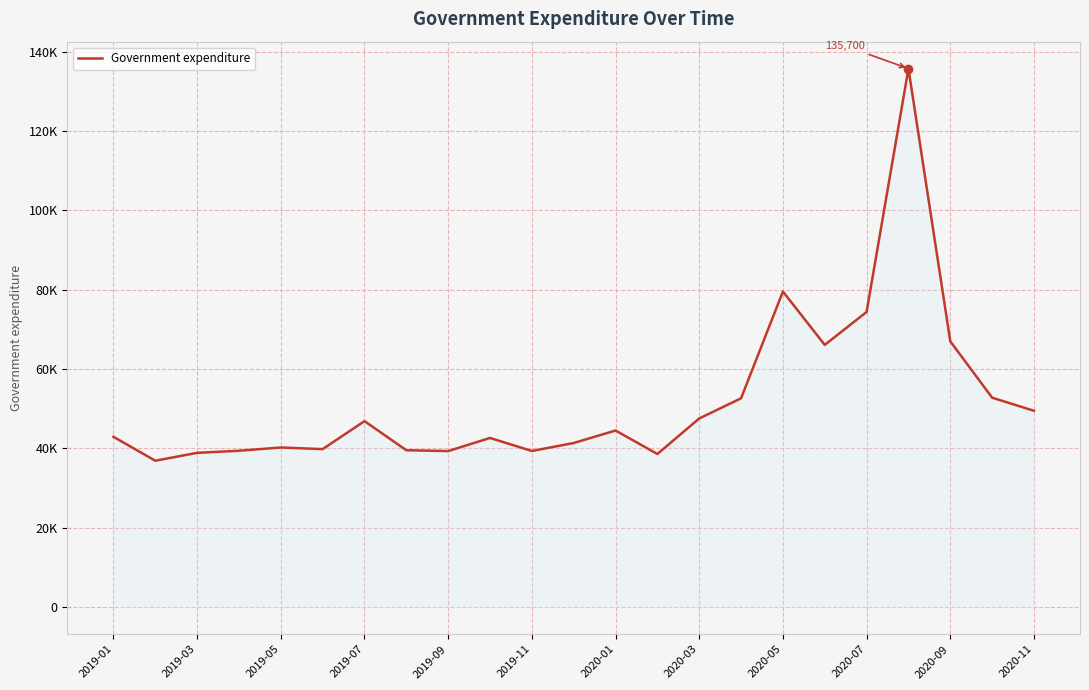

Does the chart display data point markers on the line(s)?

No